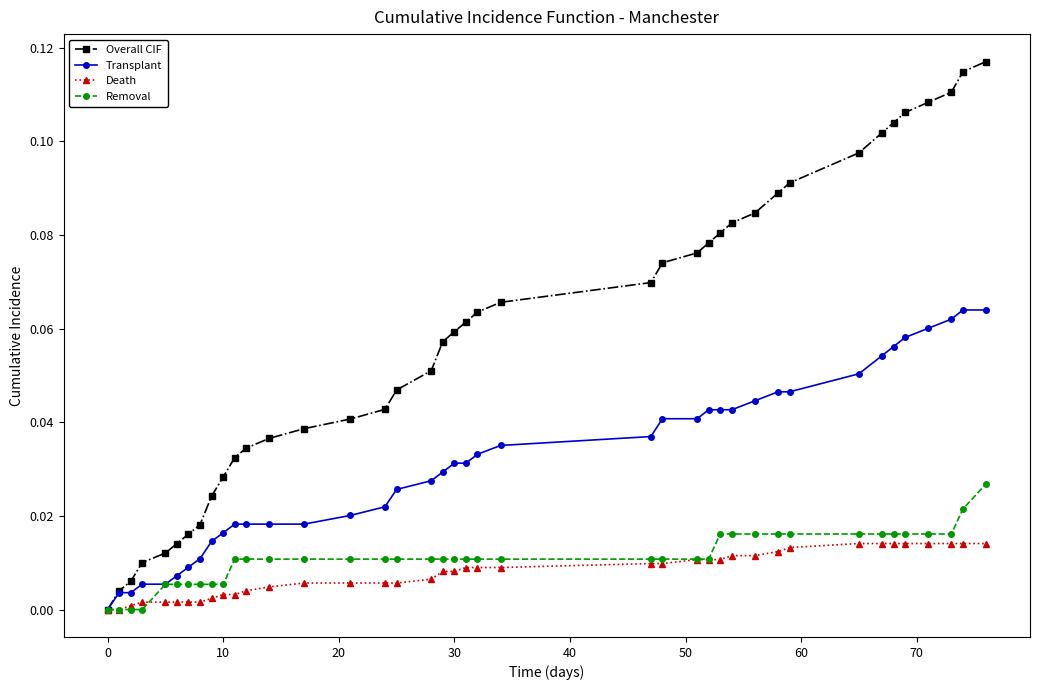

How many data points does each series have?

40